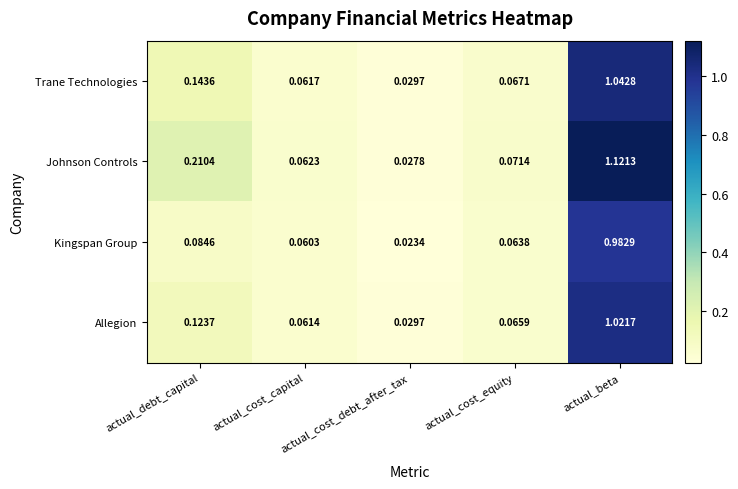

List the series in order of their overall mean, highest first.

Johnson Controls, Trane Technologies, Allegion, Kingspan Group